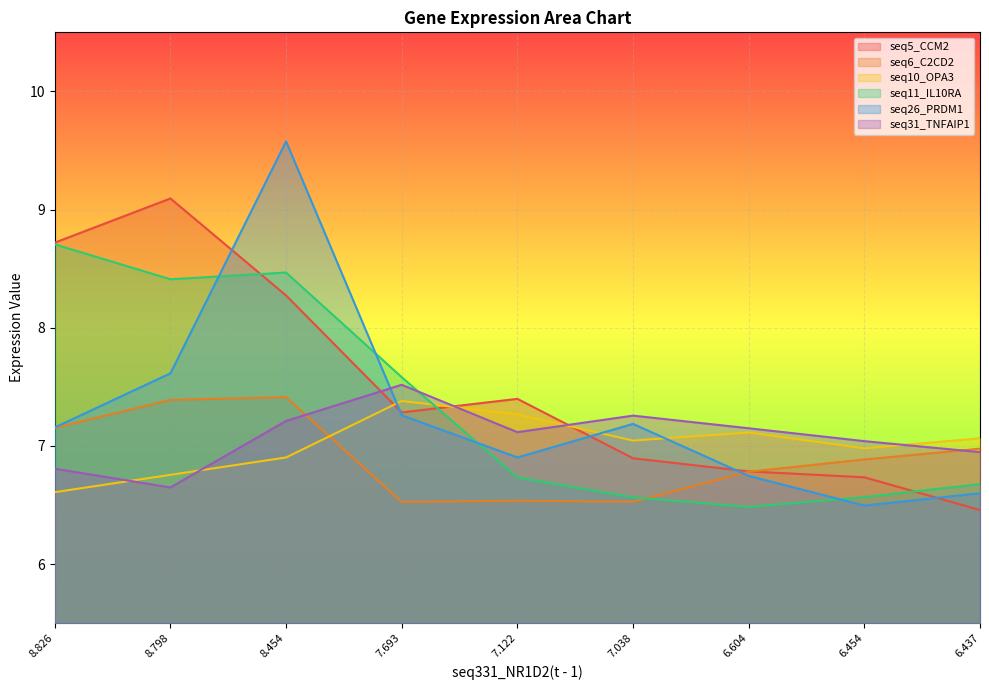

What is the minimum value for seq26_PRDM1(t - 1)?

6.5